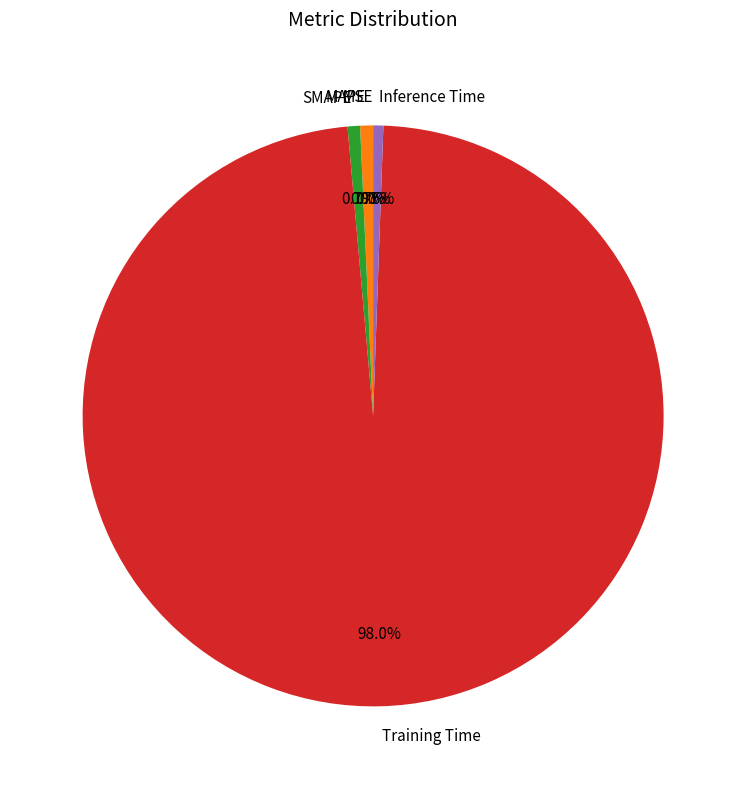

What percentage do SMAPE and Inference Time together represent?

1.3%